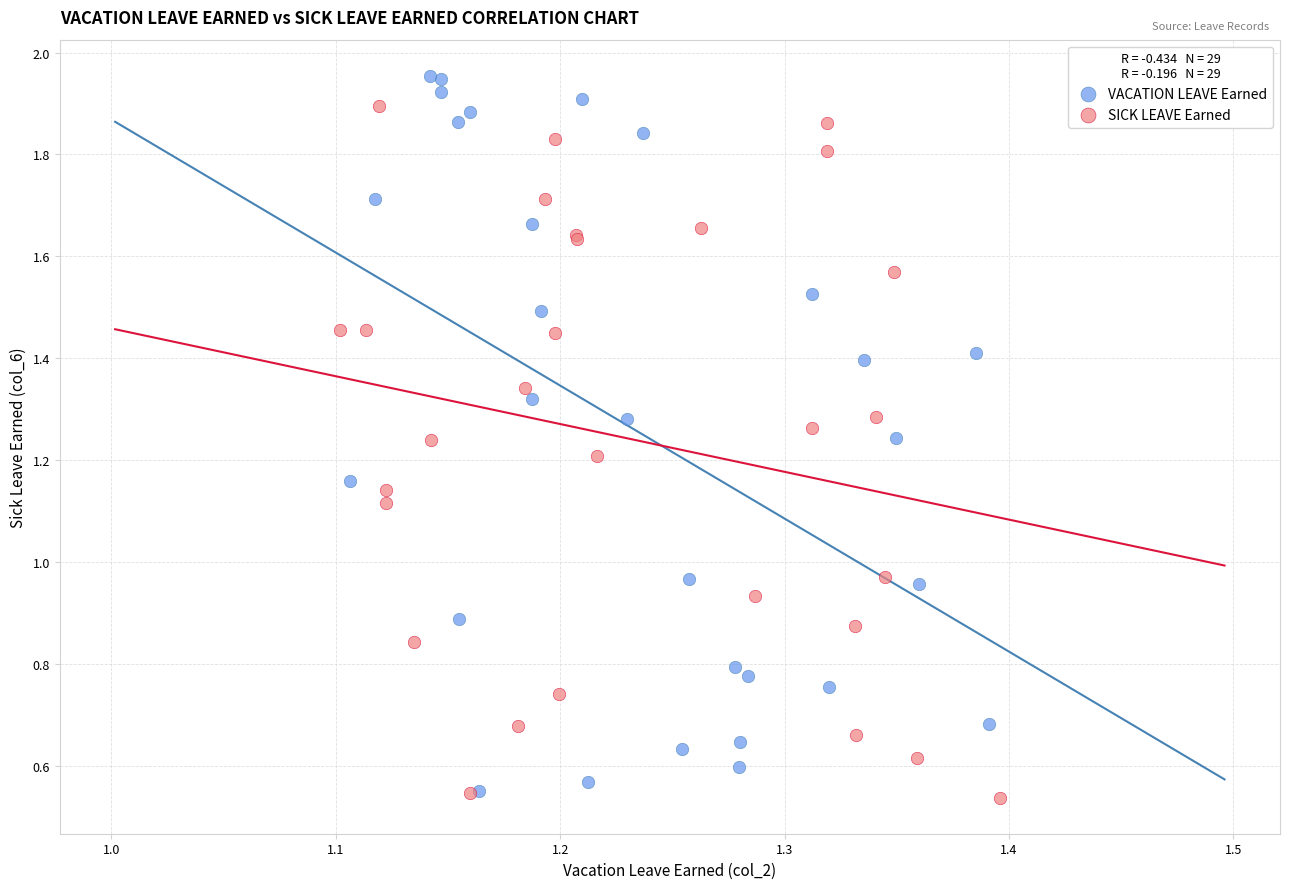

Which series contains the lowest Y value?

SICK LEAVE Earned